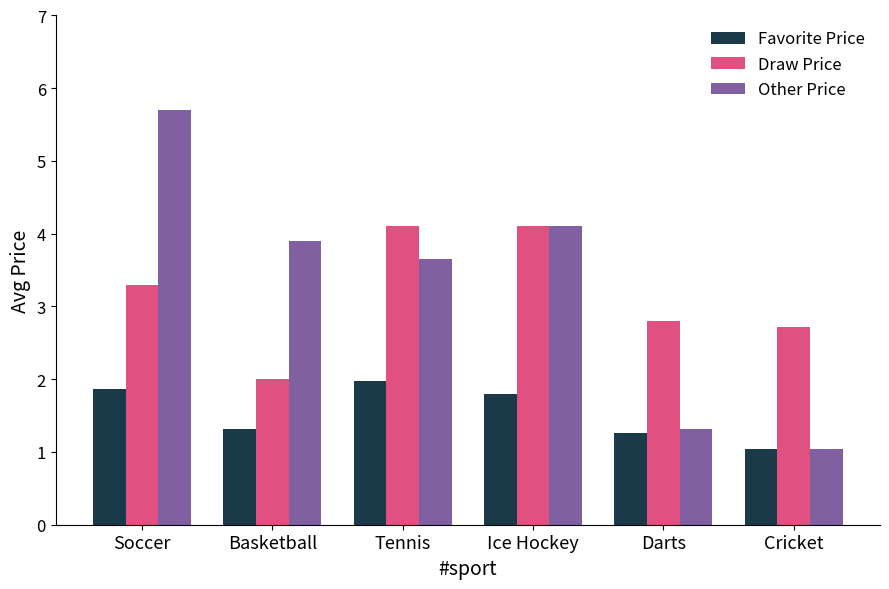

Is it true that Favorite Price equals 2.0 at Tennis?

True